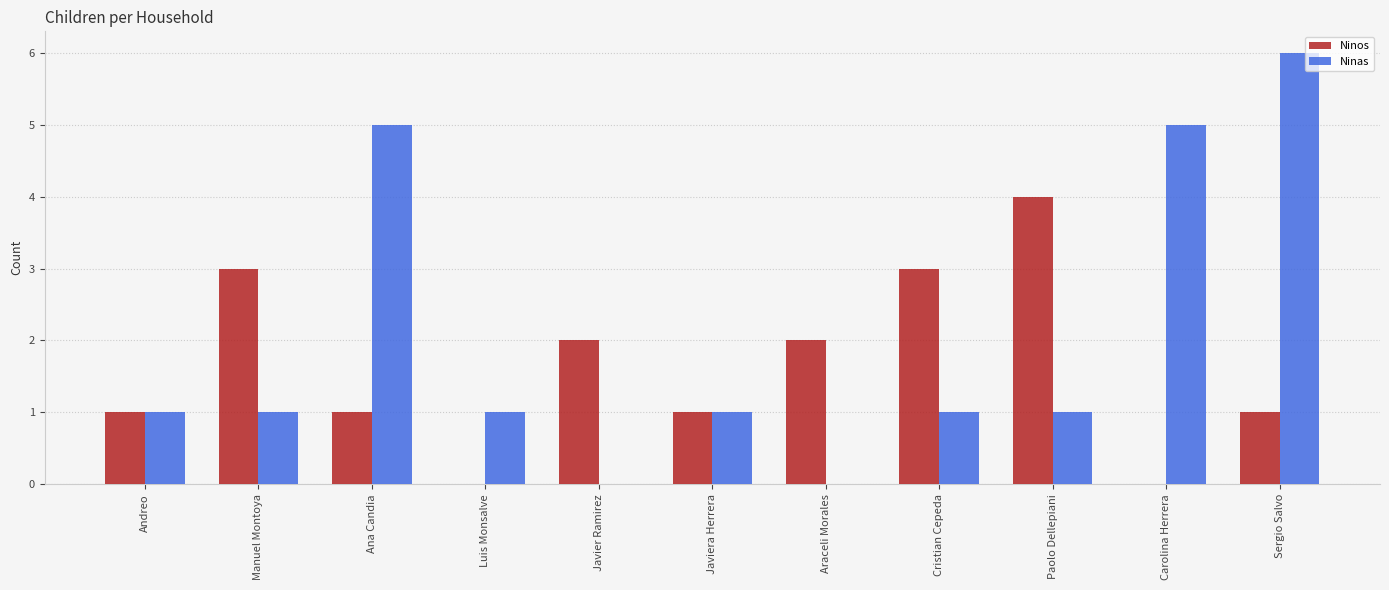

Is it true that Ninas equals 1 at Manuel Montoya?

True